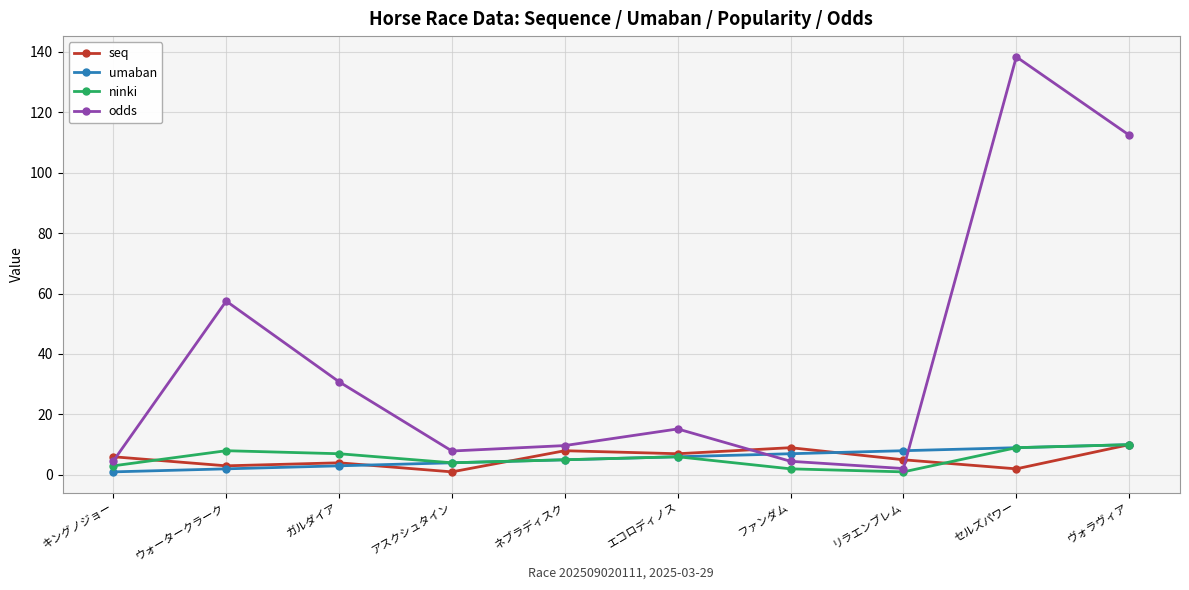

How many series are shown in this chart?

4